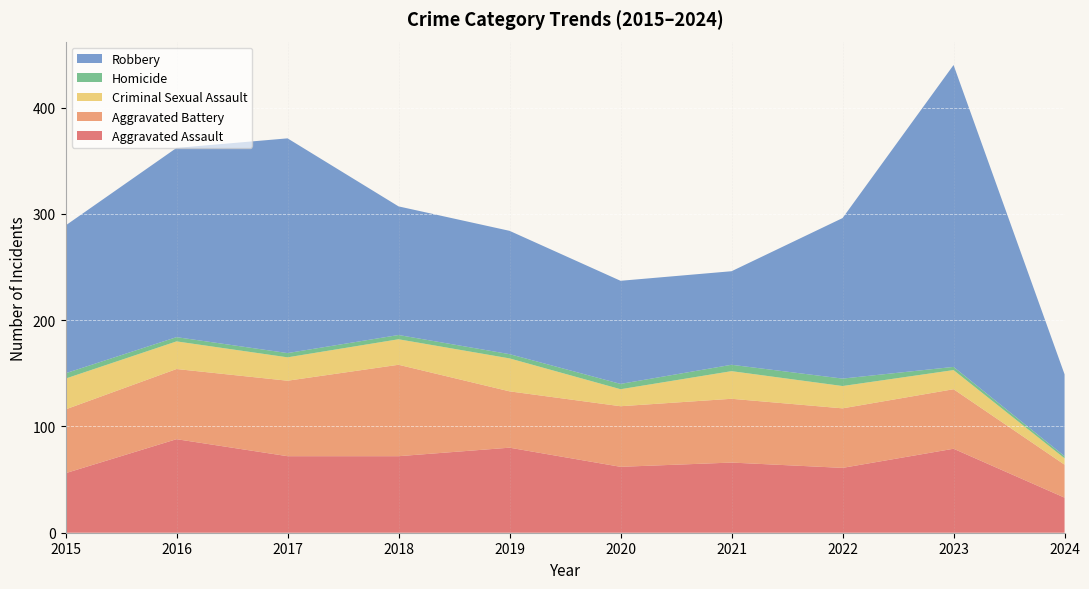

Reading right to left, list all the values displayed in this chart.

Aggravated Assault: 33	79	61	66	62	80	72	72	88	56
Aggravated Battery: 31	56	56	60	57	53	86	71	66	60
Criminal Sexual Assault: 6	18	21	26	16	31	24	22	26	29
Homicide: 2	3	7	6	5	4	4	4	4	5
Robbery: 77	284	151	88	97	116	121	202	178	139